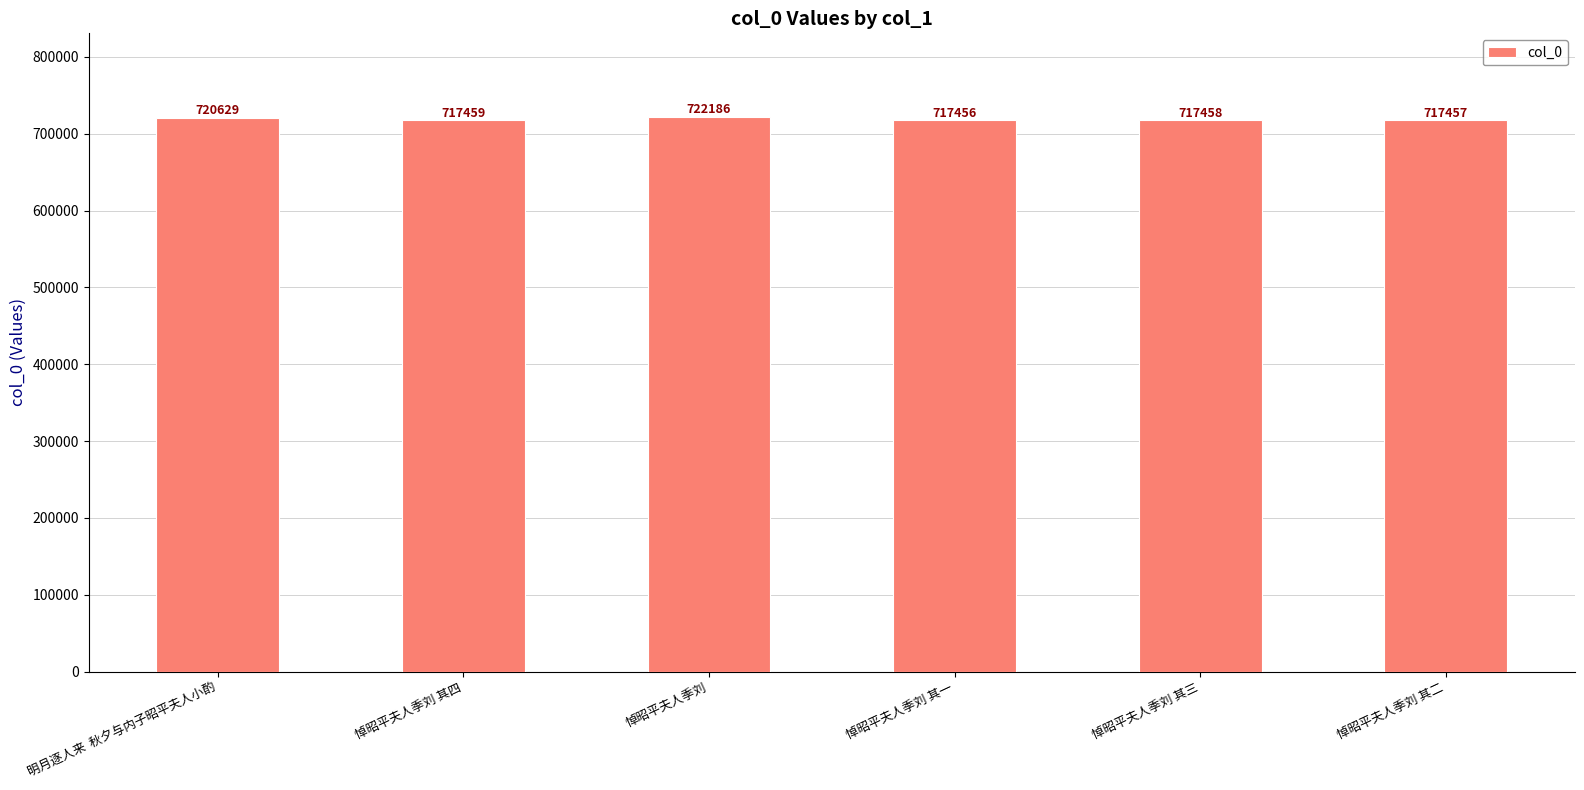

What is the maximum value shown in the chart?

722186